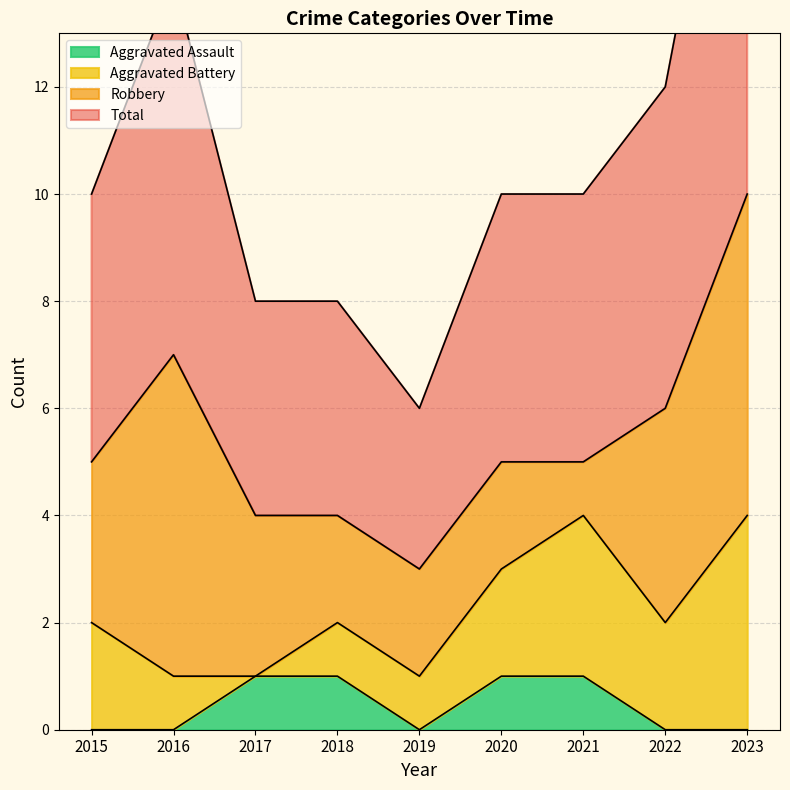

Is it true that Aggravated Assault equals 0 at 2023?

True